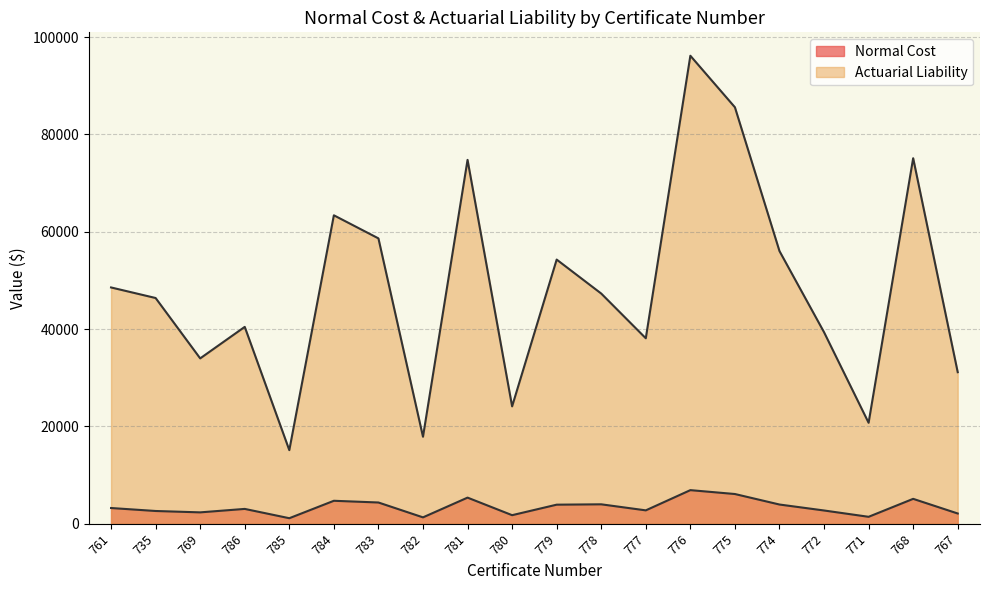

Which series has the largest total across all categories?

Actuarial Liability